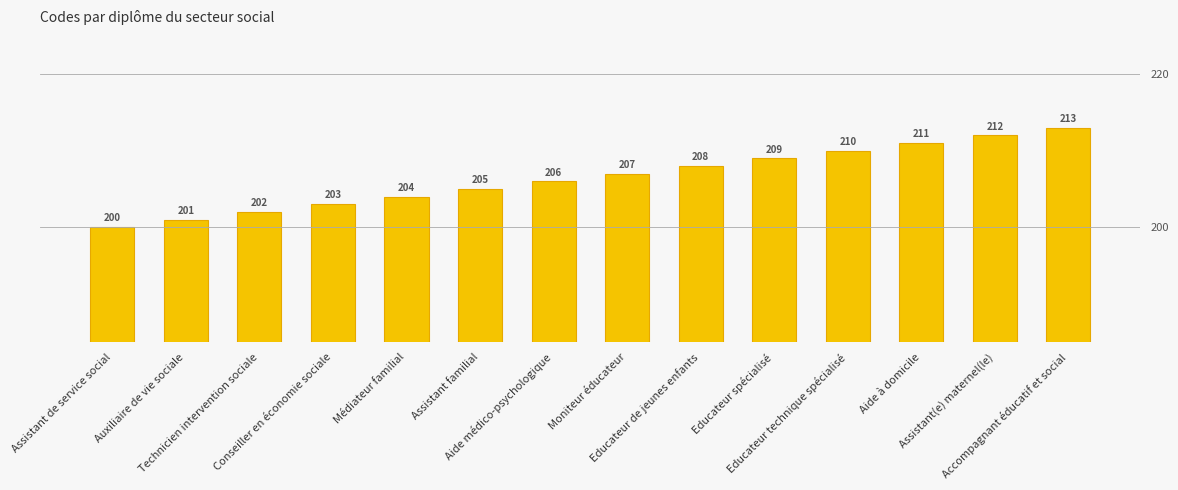

What is the difference between the maximum and minimum values?

13